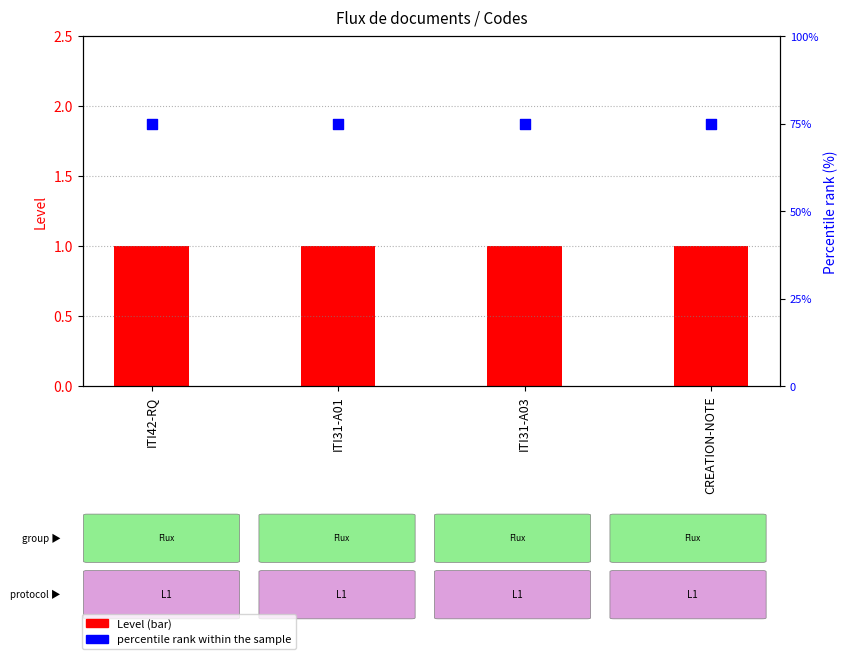

Is the value of percentile rank within the sample at ITI31-A01 greater than the value of Level at CREATION-NOTE?

Yes